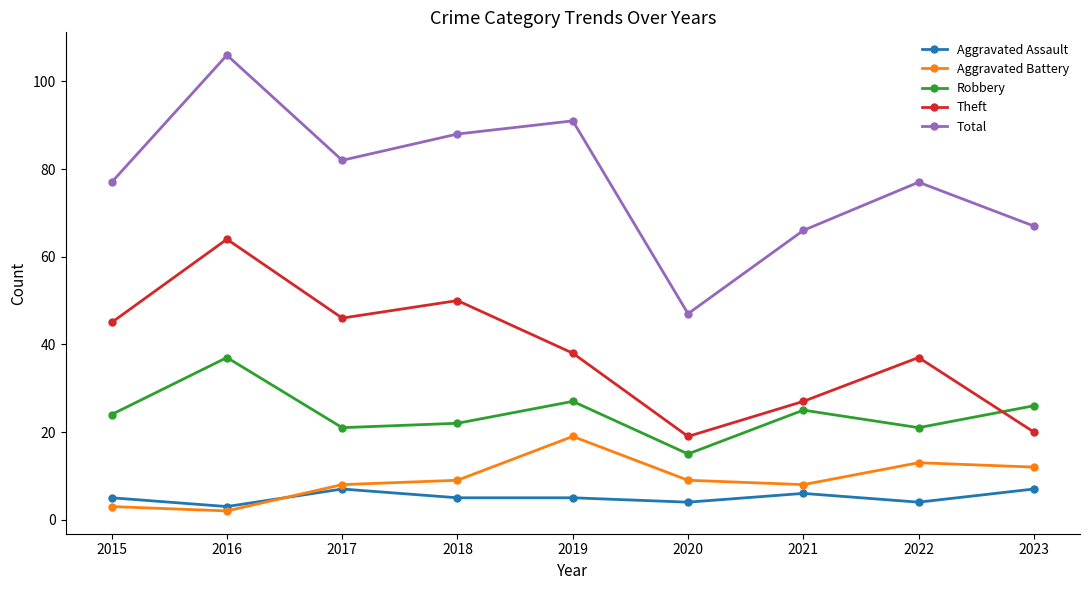

The value of Robbery at 2016 is 37. True or false?

True